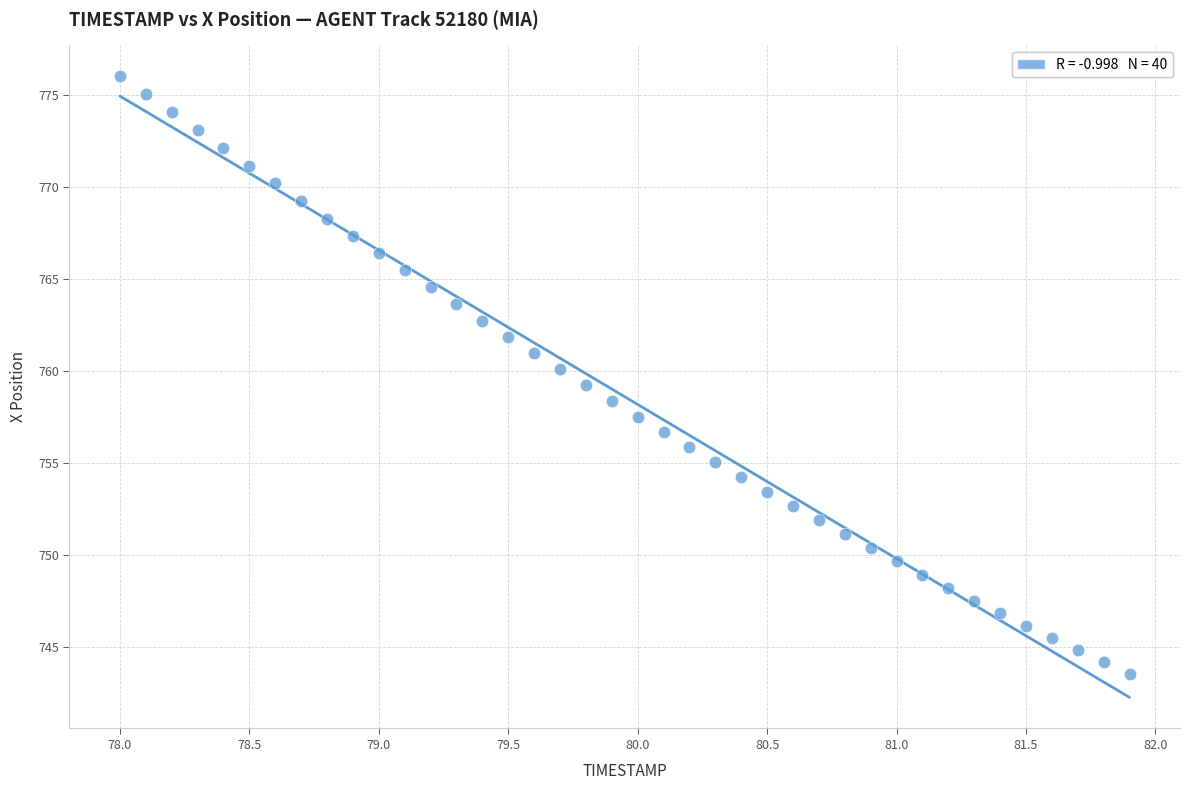

What is the range of X values (max minus min)?

3.9